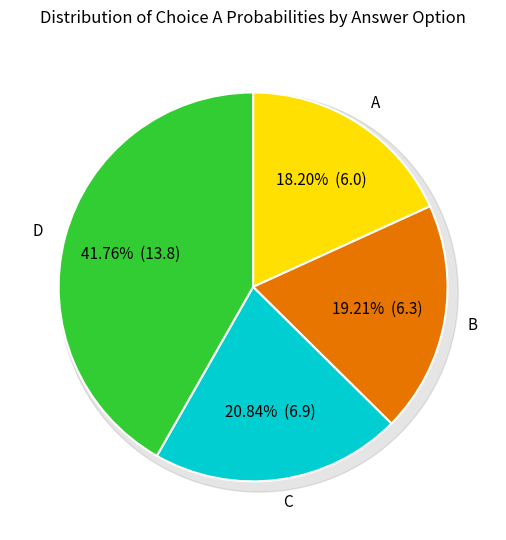

Which series has the widest spread of values?

D